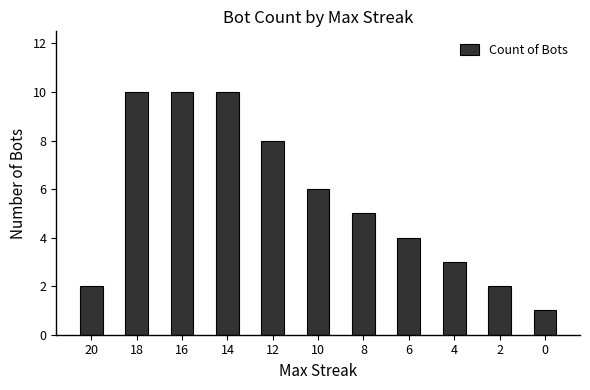

What is the difference between the maximum and minimum values?

9